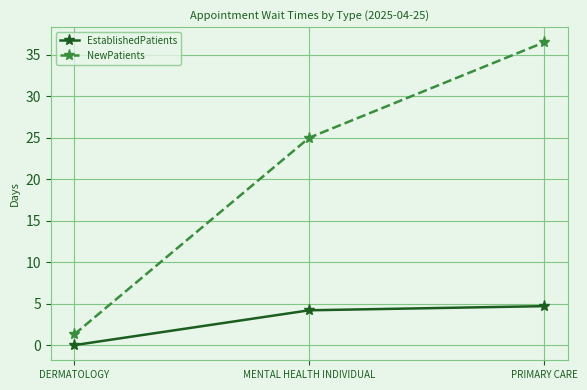

What is the value of the NewPatients point at the 1st from the left?

1.3